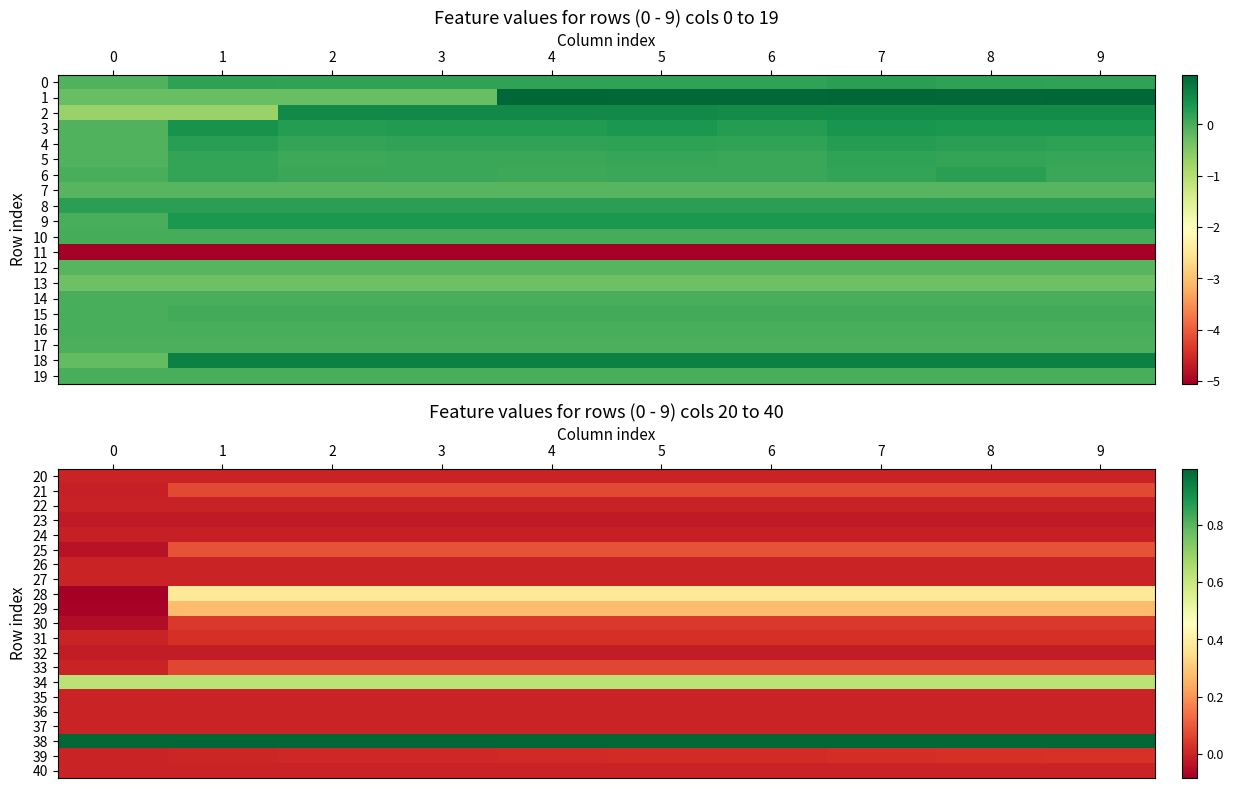

Is it true that 39 equals 0.0 at 7?

True